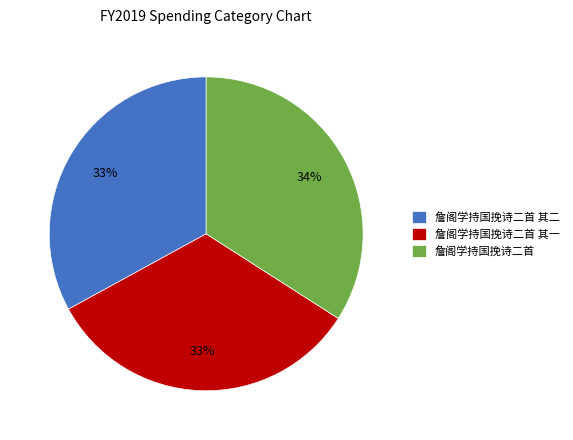

To the nearest percent, what percentage of the pie is 詹阁学持国挽诗二首 其二?

33%